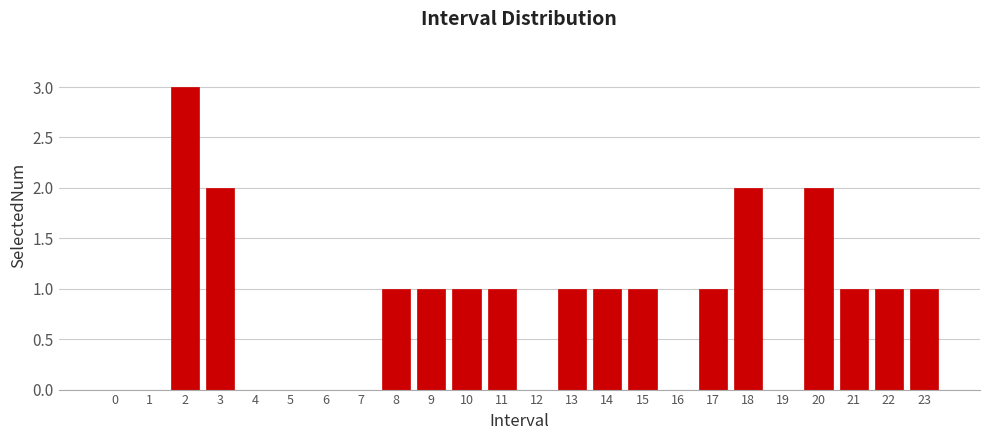

Reading right to left, list all the values displayed in this chart.

23=1	22=1	21=1	20=2	19=0	18=2	17=1	16=0	15=1	14=1	13=1	12=0	11=1	10=1	9=1	8=1	7=0	6=0	5=0	4=0	3=2	2=3	1=0	0=0